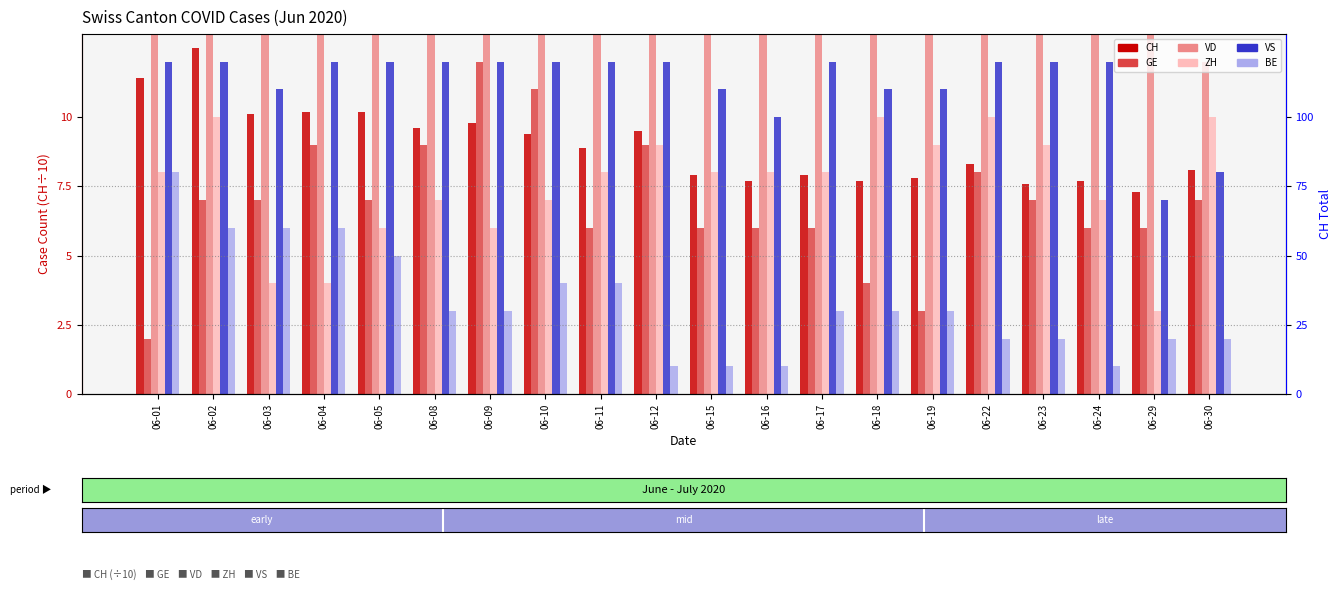

How many data points in VD are above 21?

8